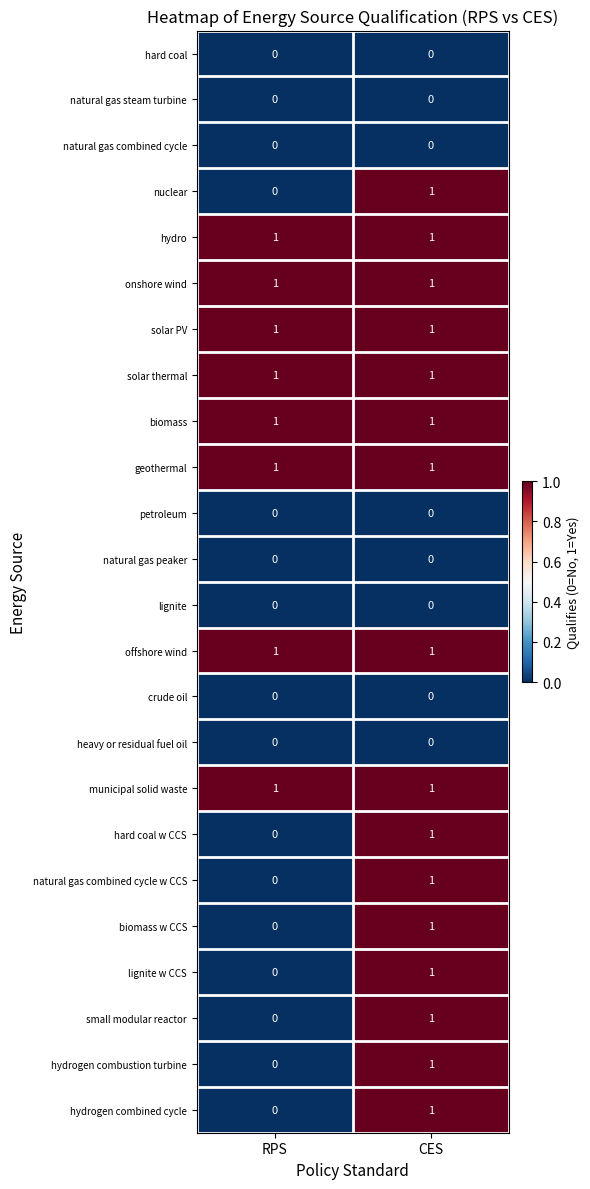

How many series are shown in this chart?

24